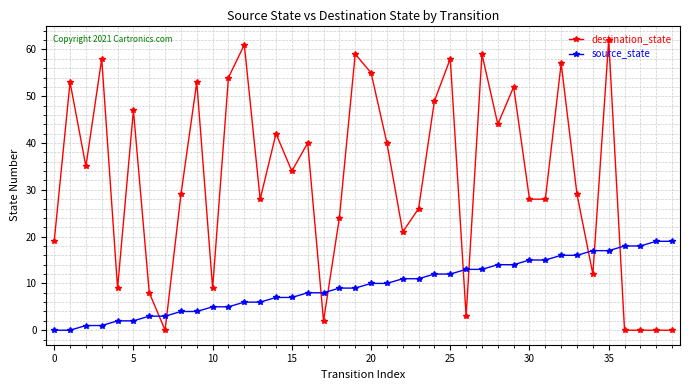

How many lines are shown in the chart?

2